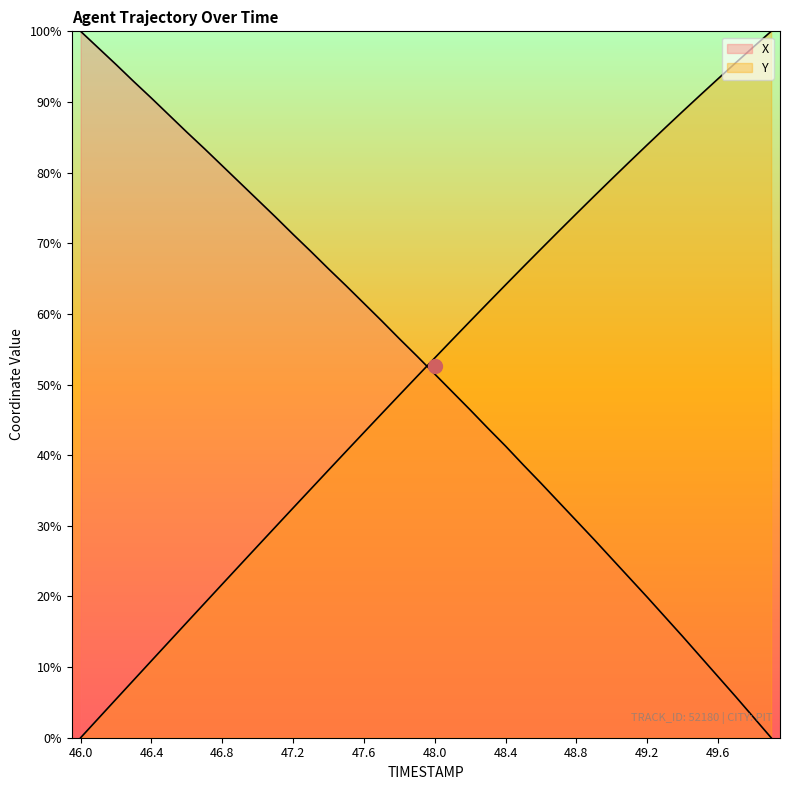

What is the sum of all X values?

2071.4